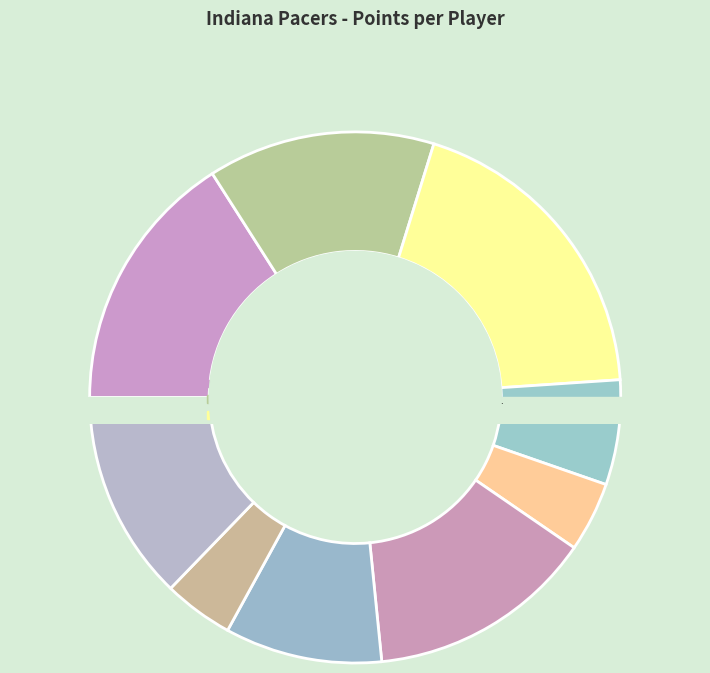

Which has a higher value, johnsan02 or harrida01?

johnsan02